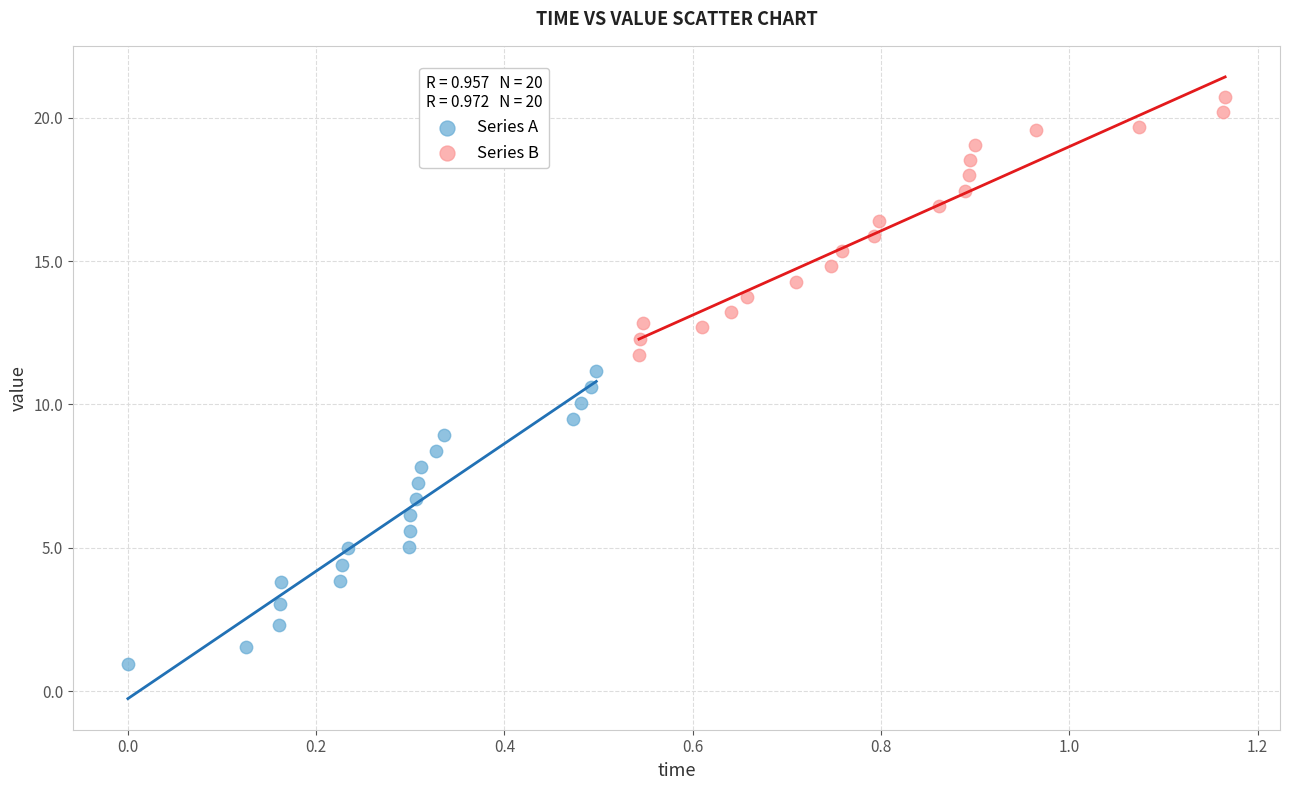

What are all the series names shown in the legend?

Series A, Series B